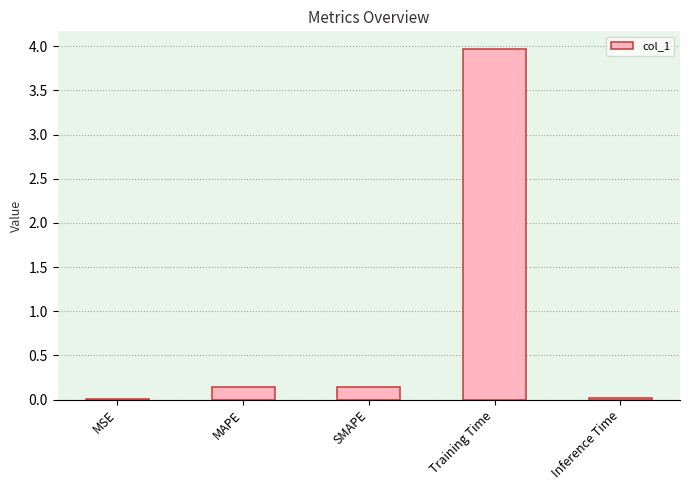

Which label corresponds to the largest value in the chart?

Training Time